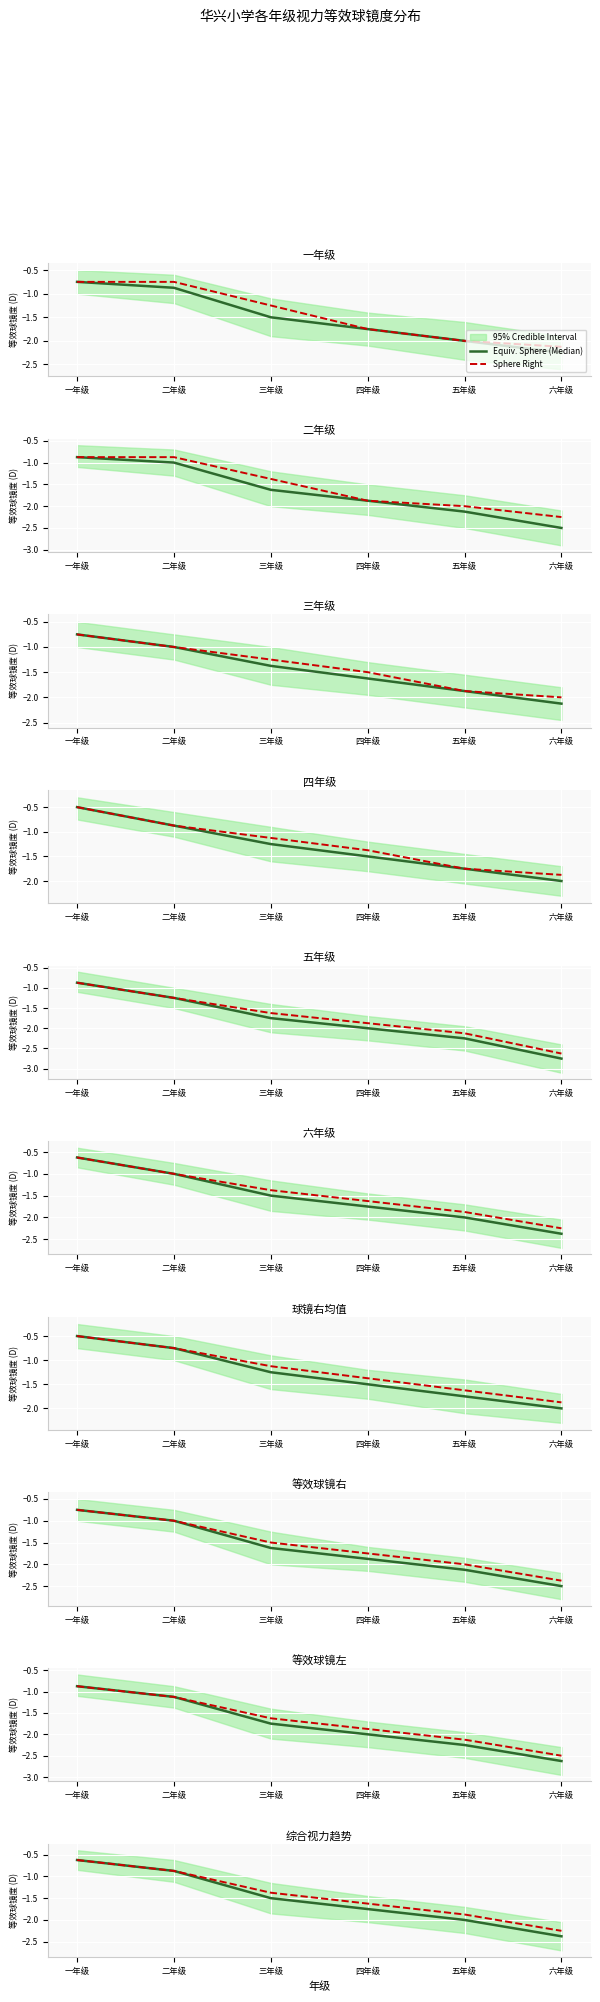

True or false: Sphere Right and Equiv. Sphere (Median) cross at least once.

False